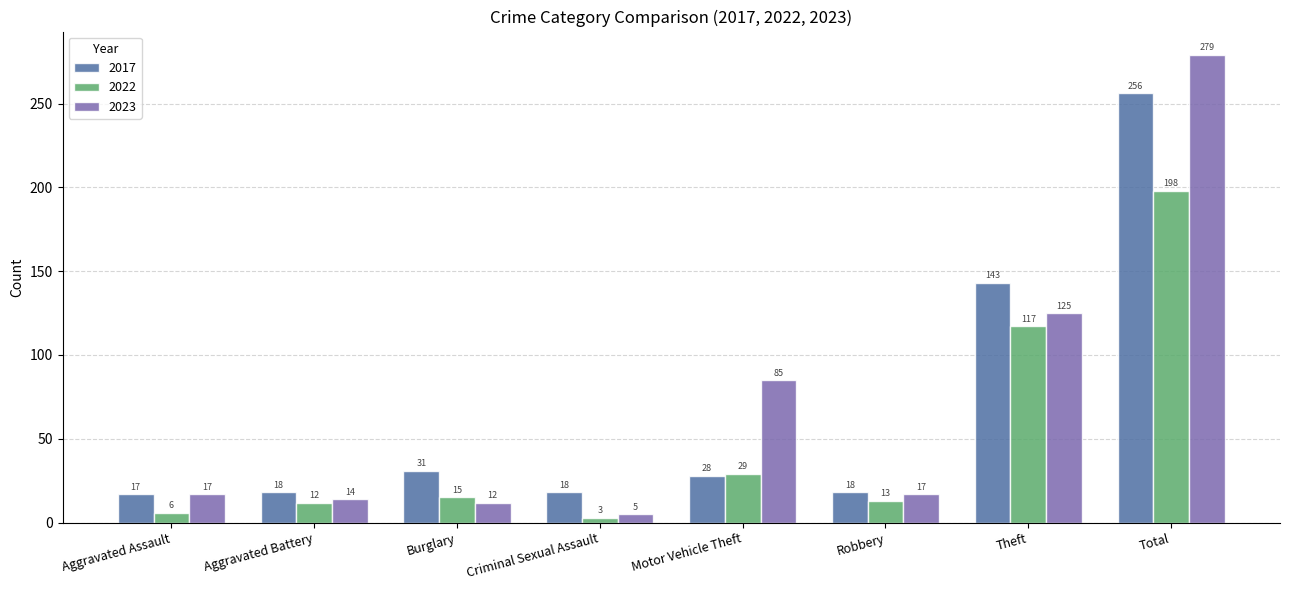

What are all the series names shown in the legend?

2017, 2022, 2023